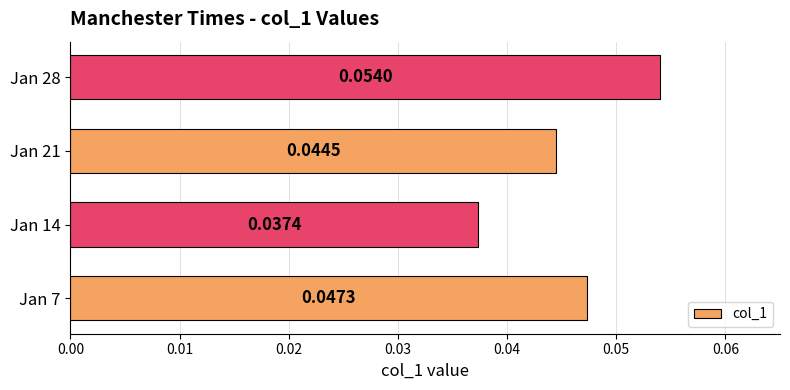

List the labels in order of value, smallest first.

Jan 14, Jan 21, Jan 7, Jan 28